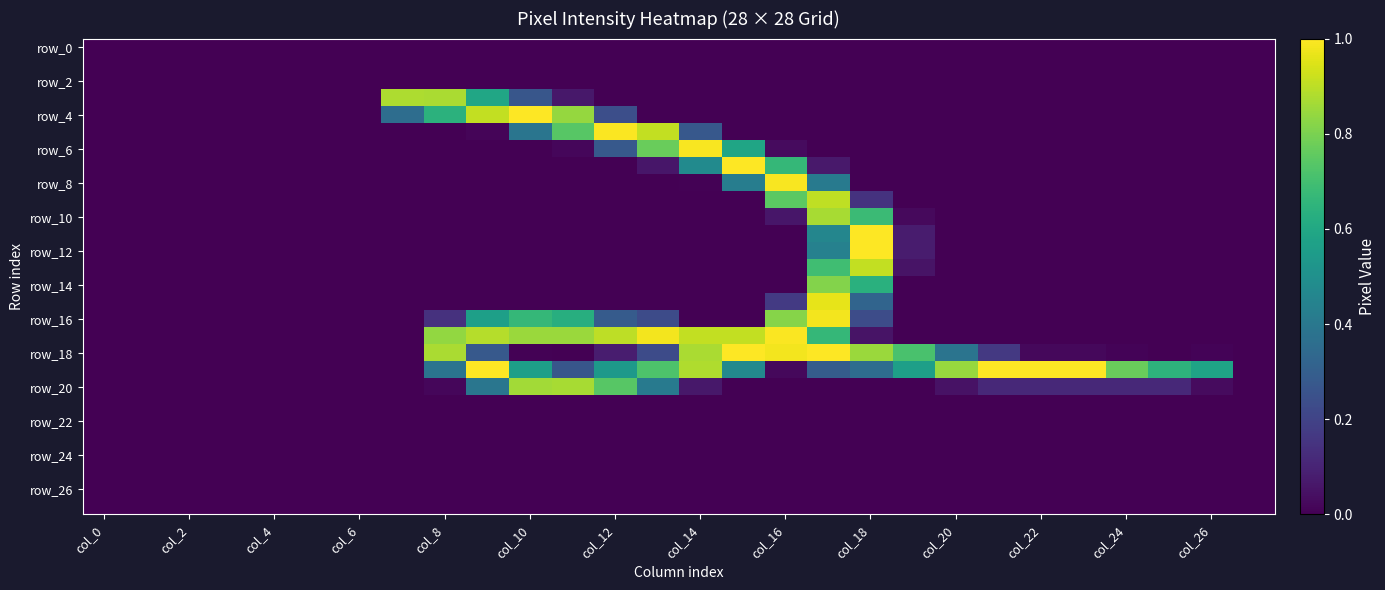

Which series has the largest range (max minus min)?

row_4